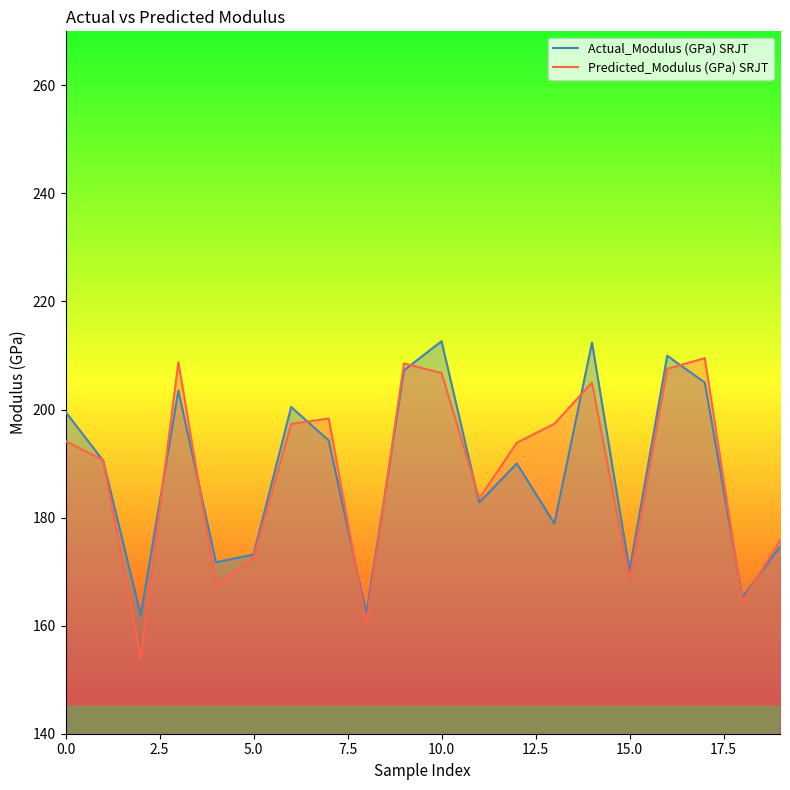

What is the label of the 13th point from the left?

12